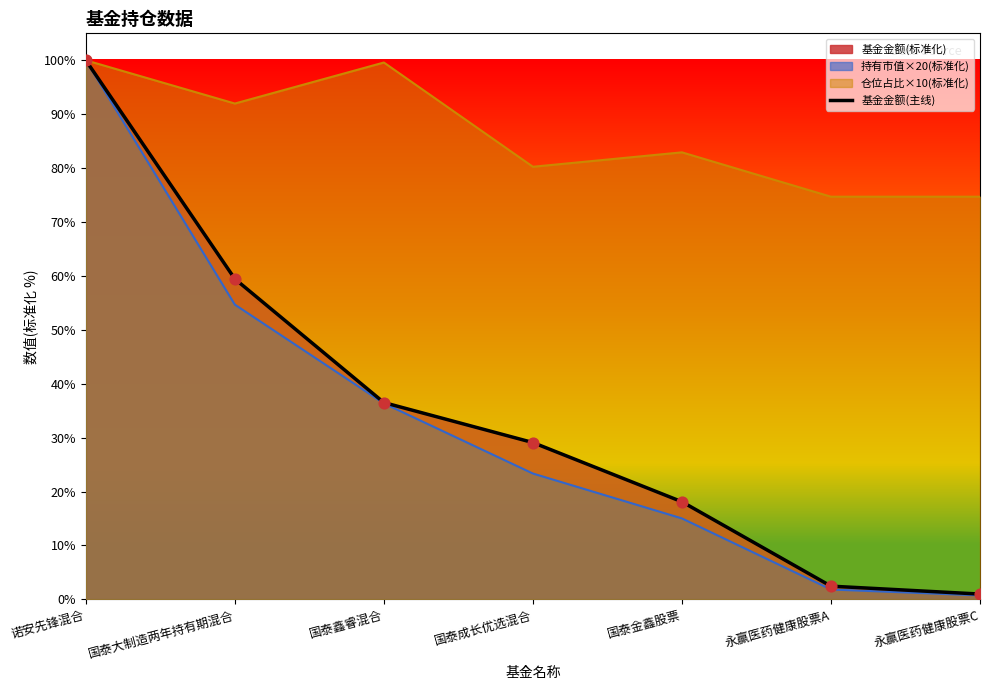

What is the change in value from 国泰鑫睿混合 to 国泰成长优选混合?

-7.4